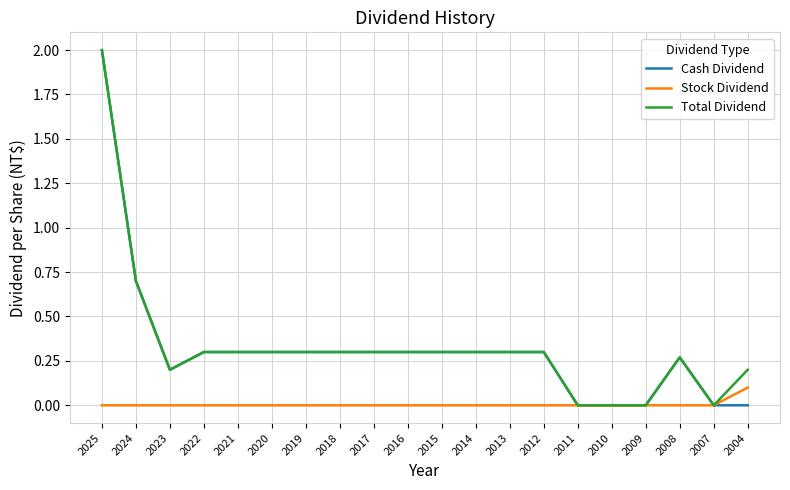

Which category has the highest value in the Cash Dividend series?

2025